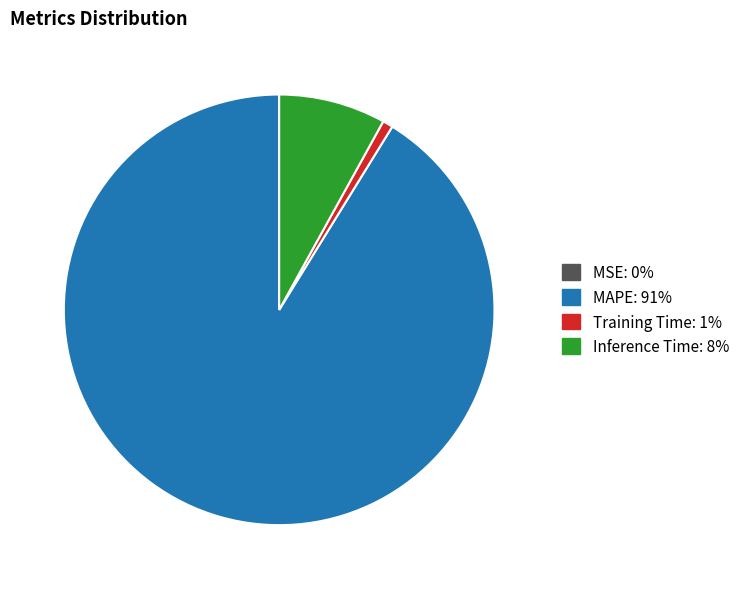

Does Training Time represent more than half of the total?

No